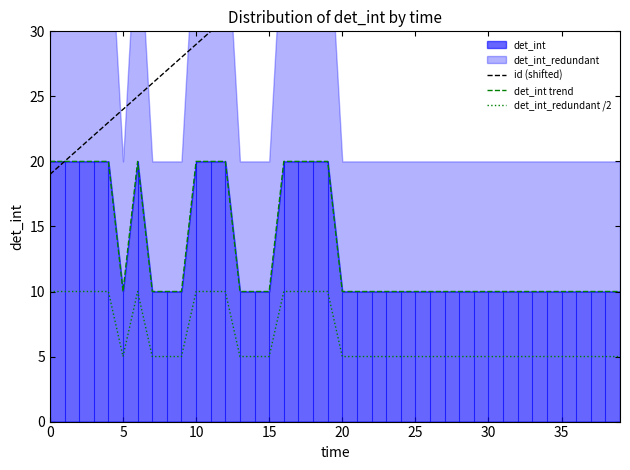

What is the label of the 38th point from the left?

37